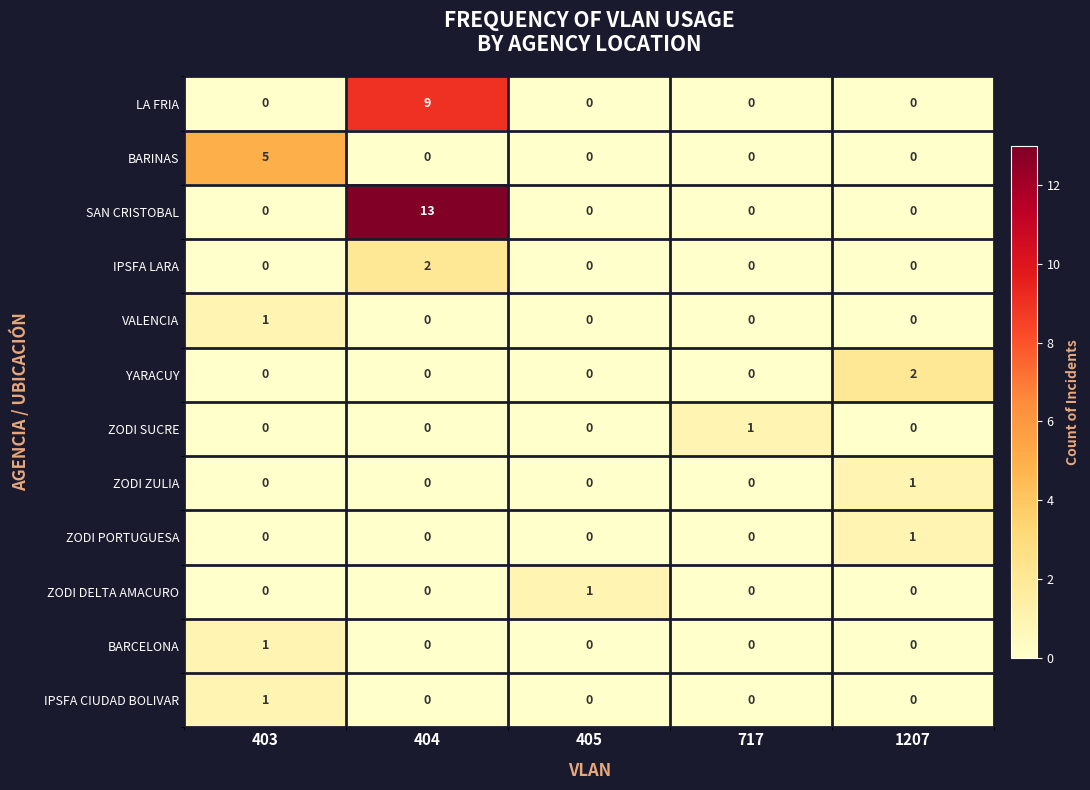

What is the average value of the SAN CRISTOBAL series?

3